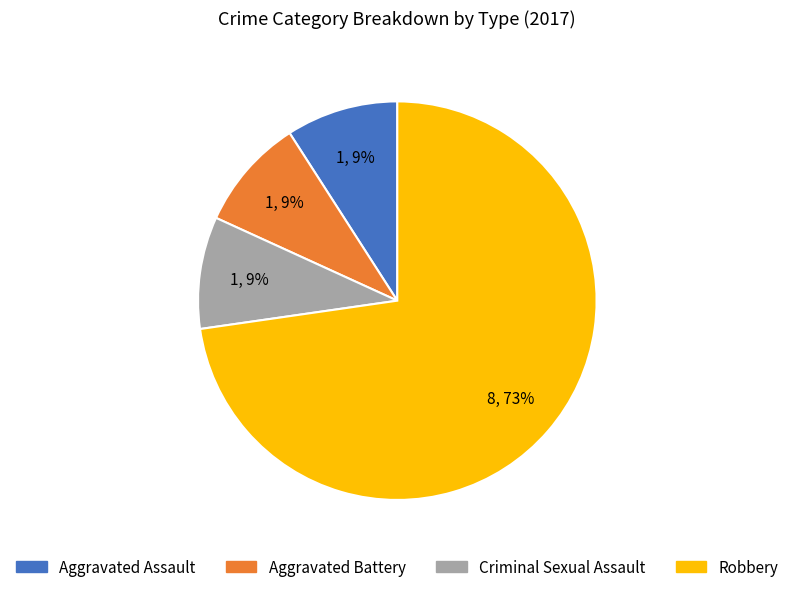

Which slice is the largest?

Robbery